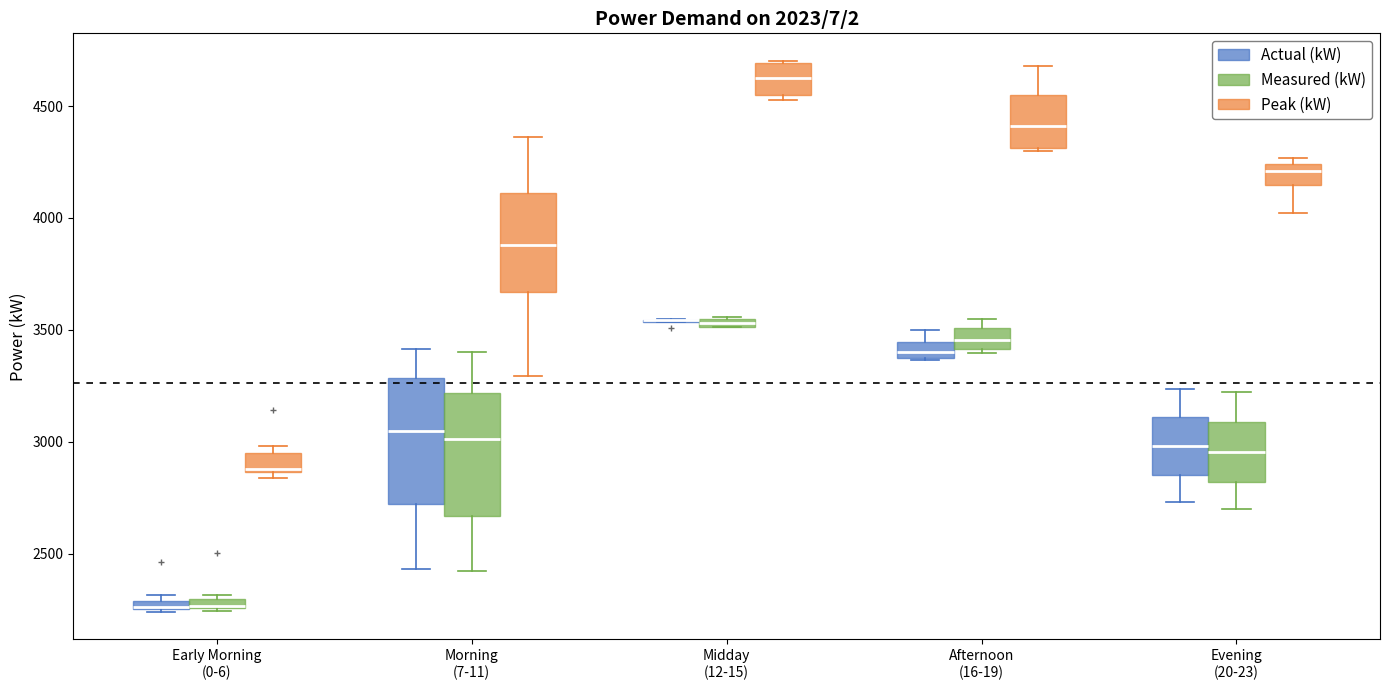

Where is the upper edge of the box for Early Morning (0-6) (Actual (kW)) on the y-axis? The values are not printed on the chart, so give them approximately, as read against the axis.

2300